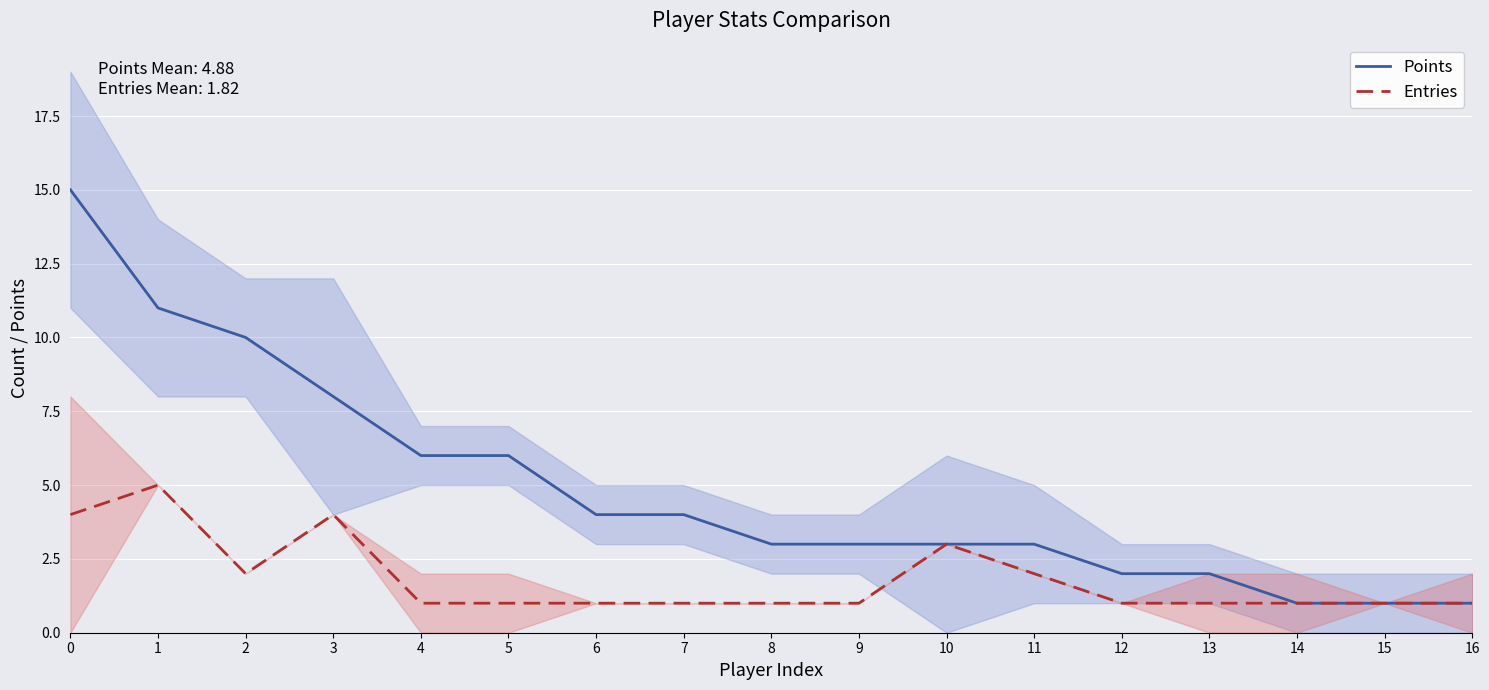

What is the sum of all Points values?

83